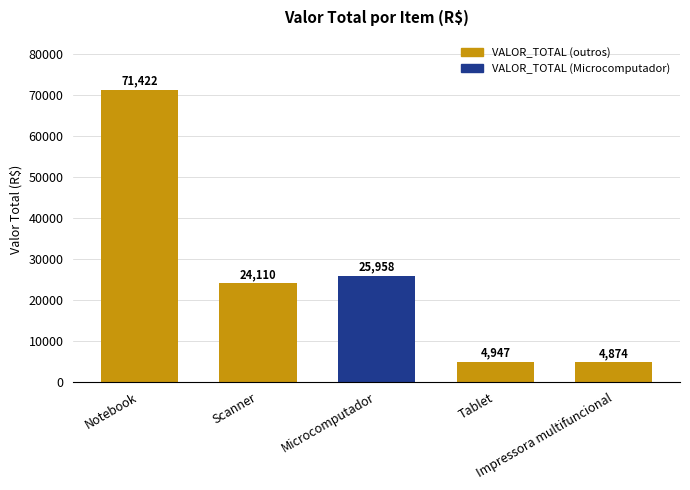

What is the minimum value shown in the chart?

4874.2